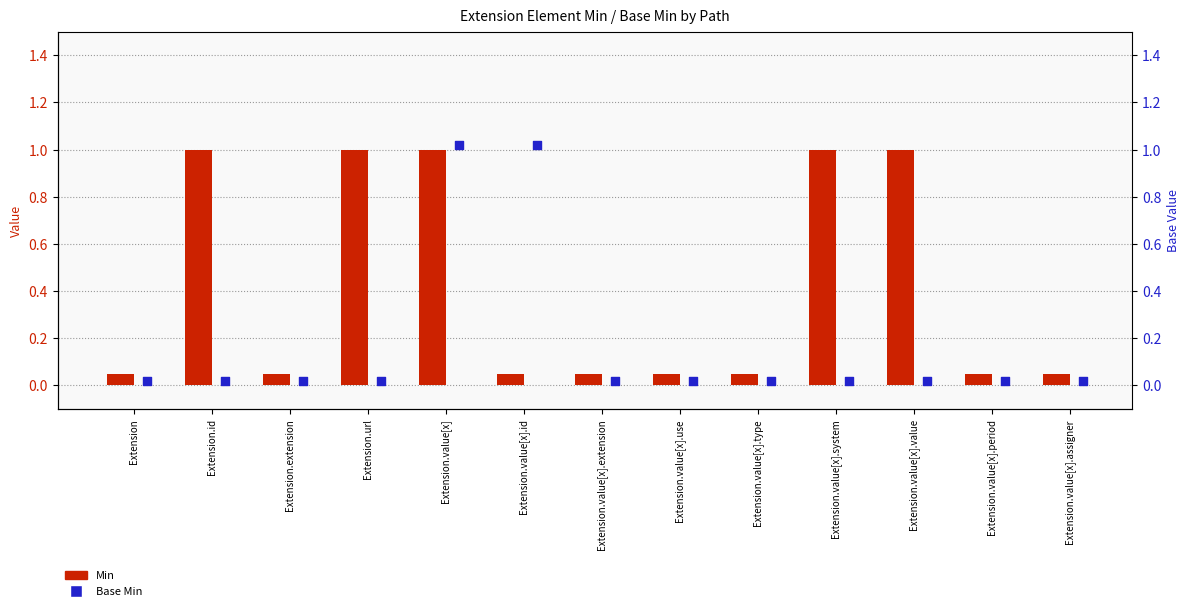

Which series contains the highest Y value?

Base Min